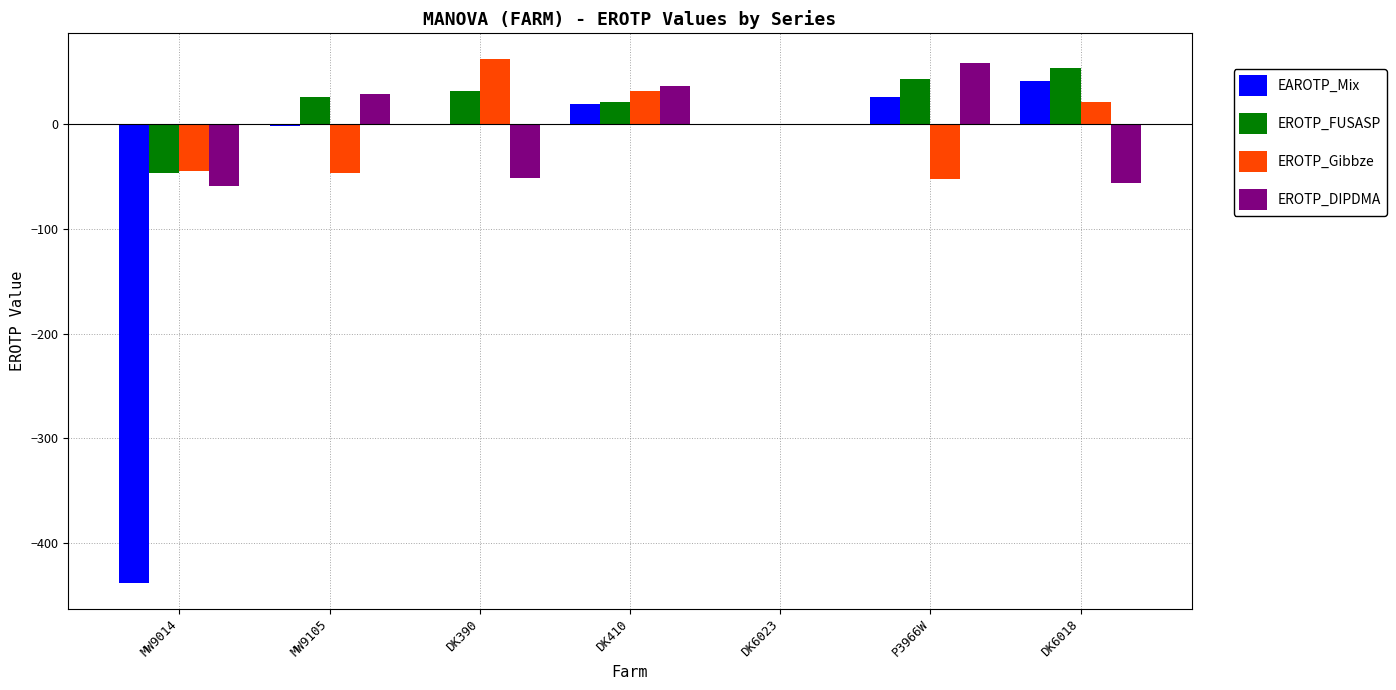

What is the total value across all series at DK410?

107.2